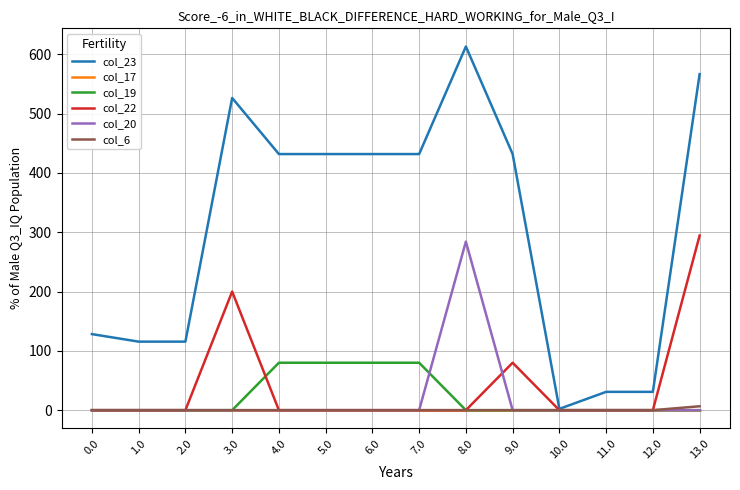

Reading left to right, list all the values displayed in this chart.

col_23: 128.2	115.5	115.5	526.2	431.6	431.6	431.6	431.6	612.9	431.6	2.2	30.9	30.9	566.3
col_17: 0.0	0.0	0.0	0.0	0.0	0.0	0.0	0.0	0.0	0.0	0.0	0.0	0.0	0.0
col_19: 0.0	0.0	0.0	0.0	80.0	80.0	80.0	80.0	0.0	0.0	0.0	0.0	0.0	0.0
col_22: 0.0	0.0	0.0	200.0	0.0	0.0	0.0	0.0	0.0	80.0	0.0	0.0	0.0	294.3
col_20: 0.0	0.0	0.0	0.0	0.0	0.0	0.0	0.0	284.1	0.0	0.0	0.0	0.0	0.0
col_6: 0.0	0.0	0.0	0.0	0.0	0.0	0.0	0.0	0.0	0.0	0.0	0.0	0.0	6.6